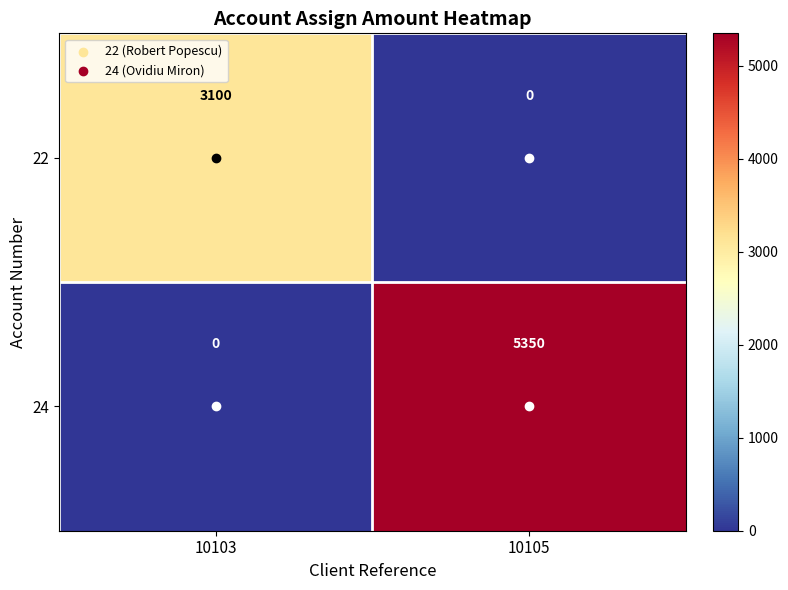

What is the sum of the 24 values at 10105 and 10103?

5350